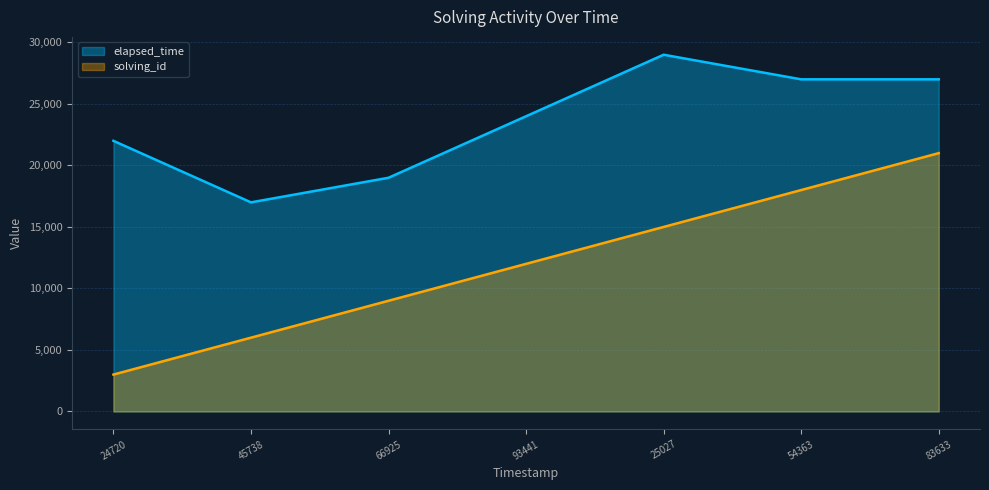

How many interior local valleys does the elapsed_time series have?

1